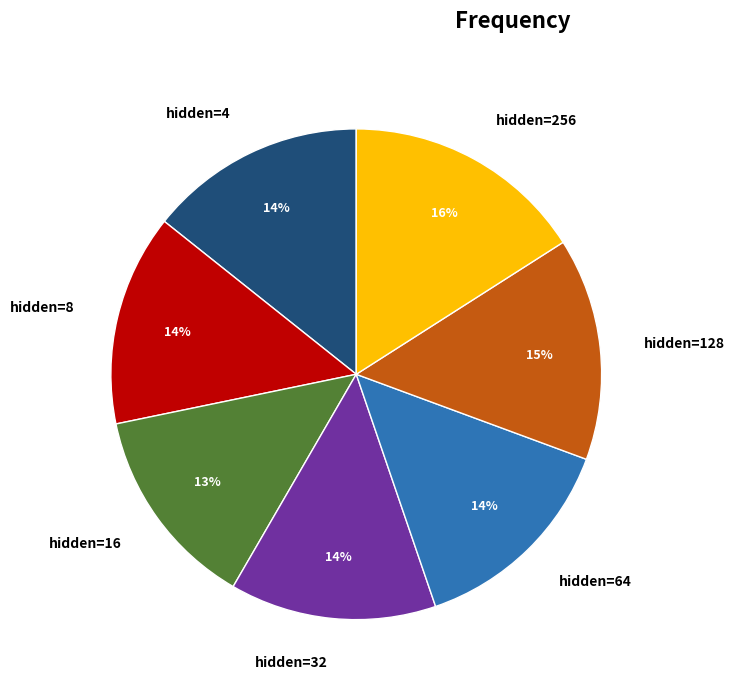

Is there a majority slice in this chart?

No